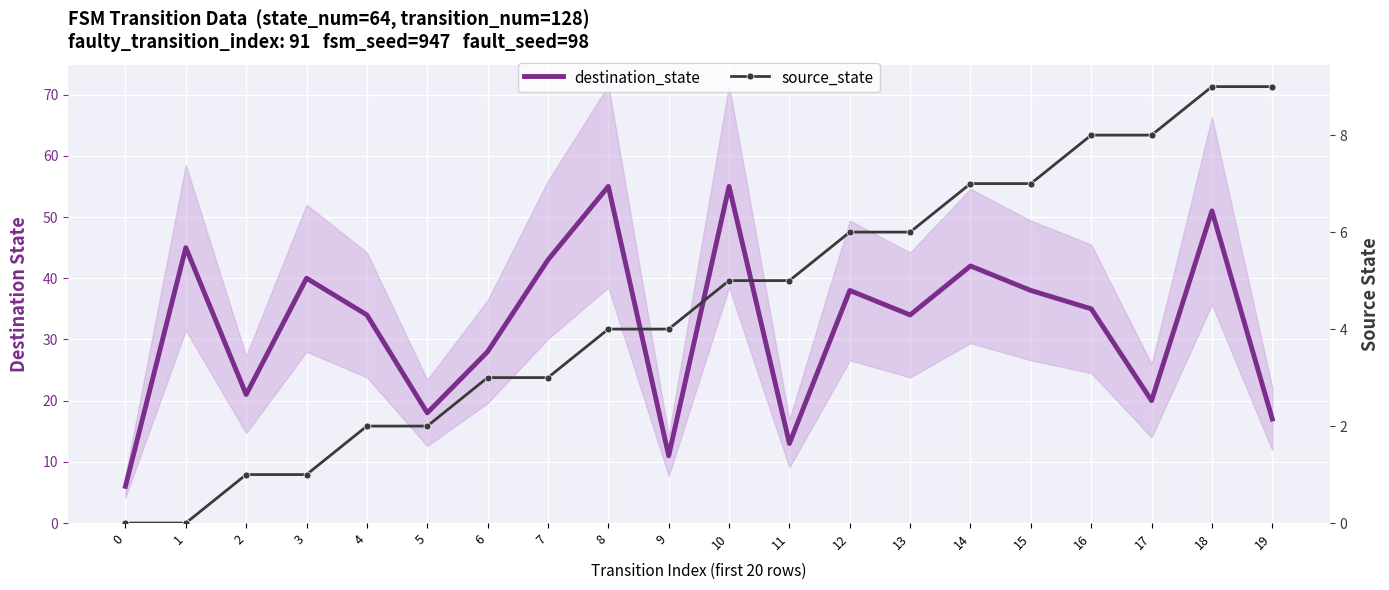

Which has a higher value, 8 or 9?

8